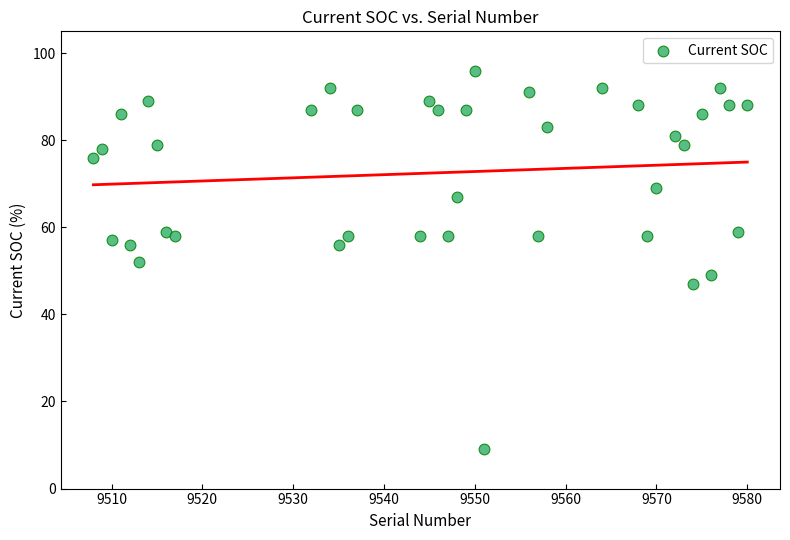

What is the range of X values (max minus min)?

72